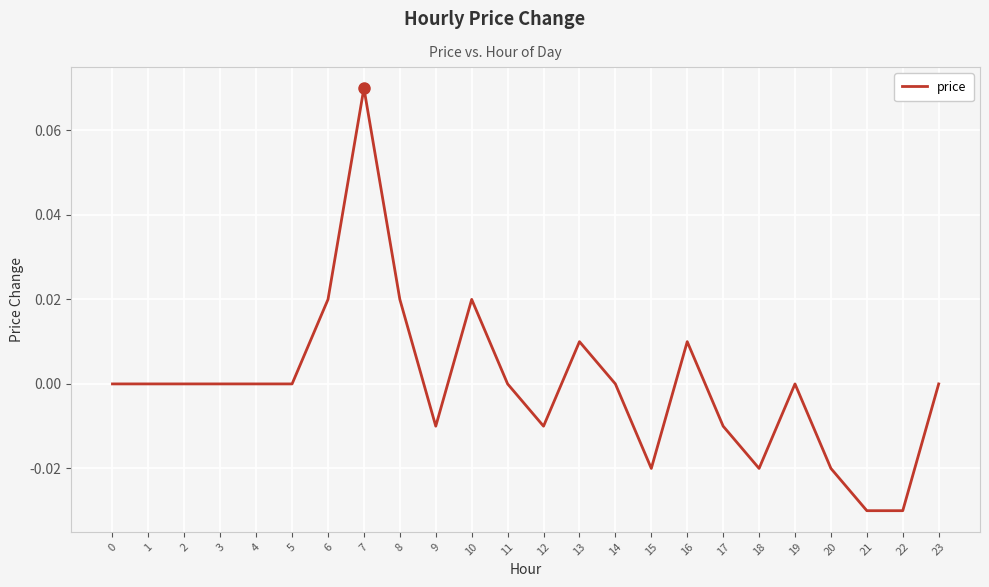

Which has a higher value, 8 or 16?

8